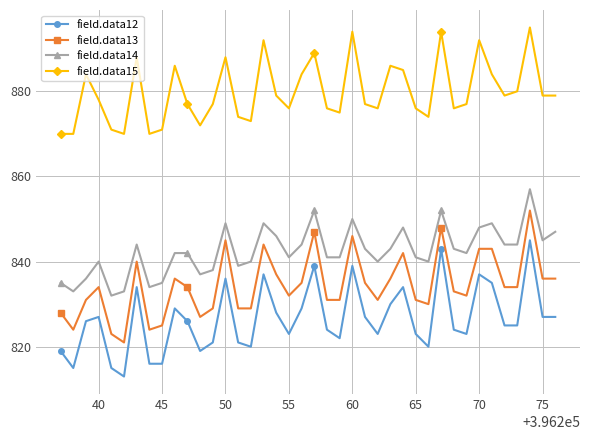

What is the maximum value shown in the chart?

895